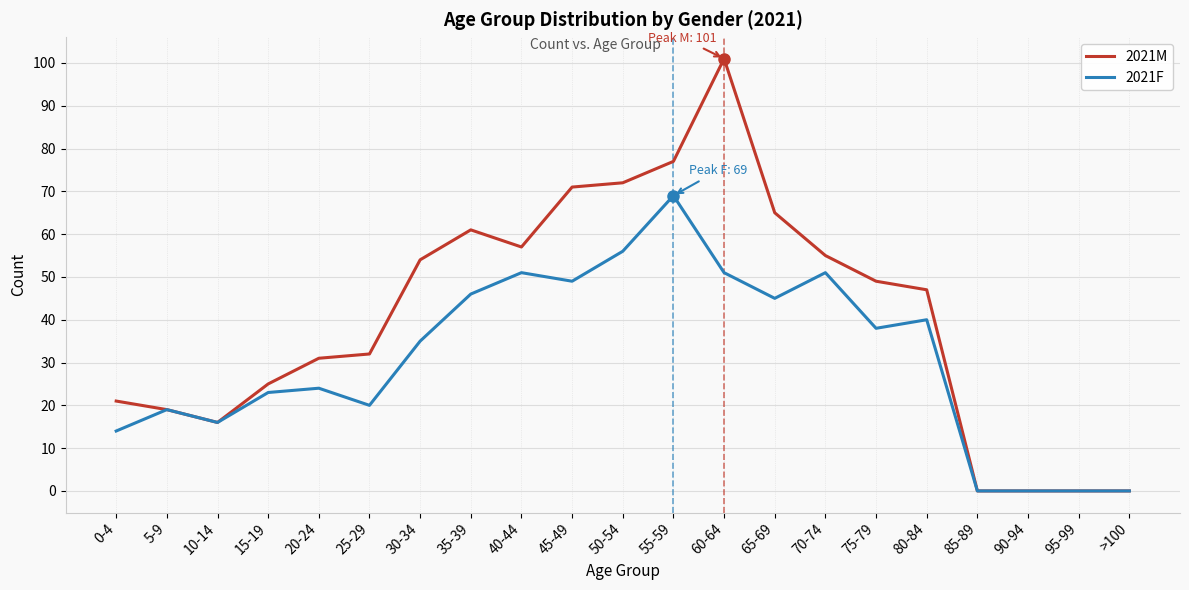

At which label does 2021M first exceed 47?

30-34